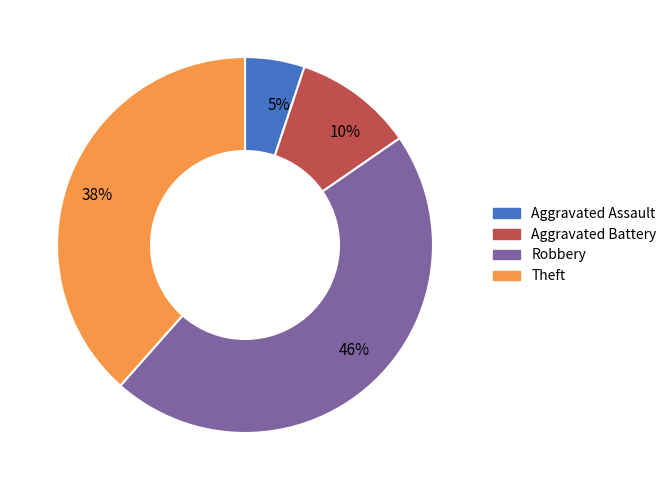

Rank the categories by value from highest to lowest.

46%, 38%, 10%, 5%